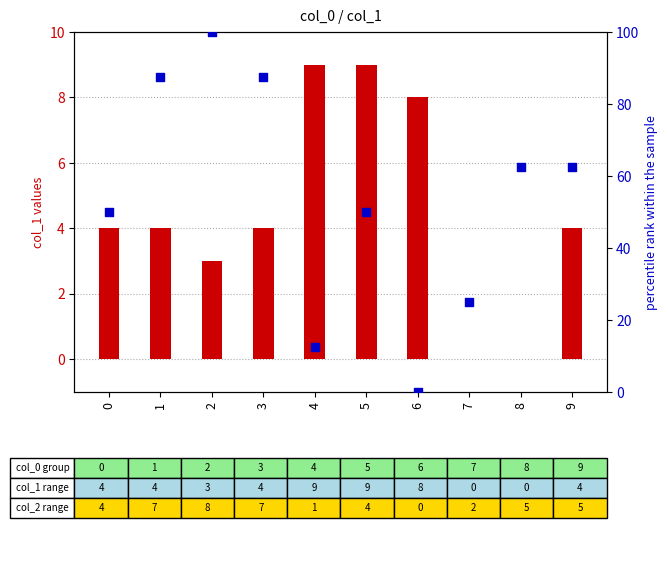

Which series has the widest spread of Y values?

col_2 (percentile rank)